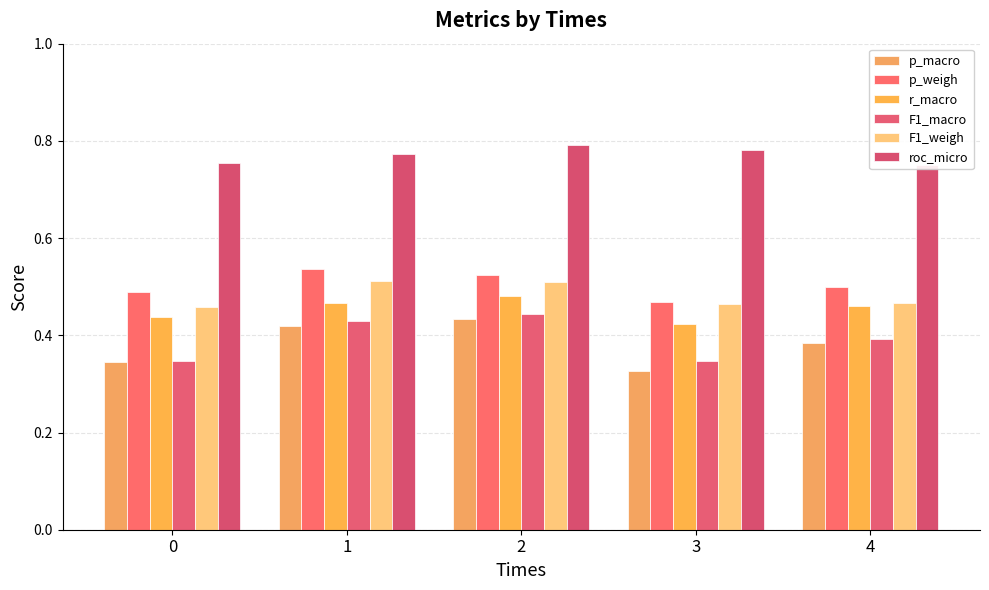

What is the total value across all series at 3?

2.8